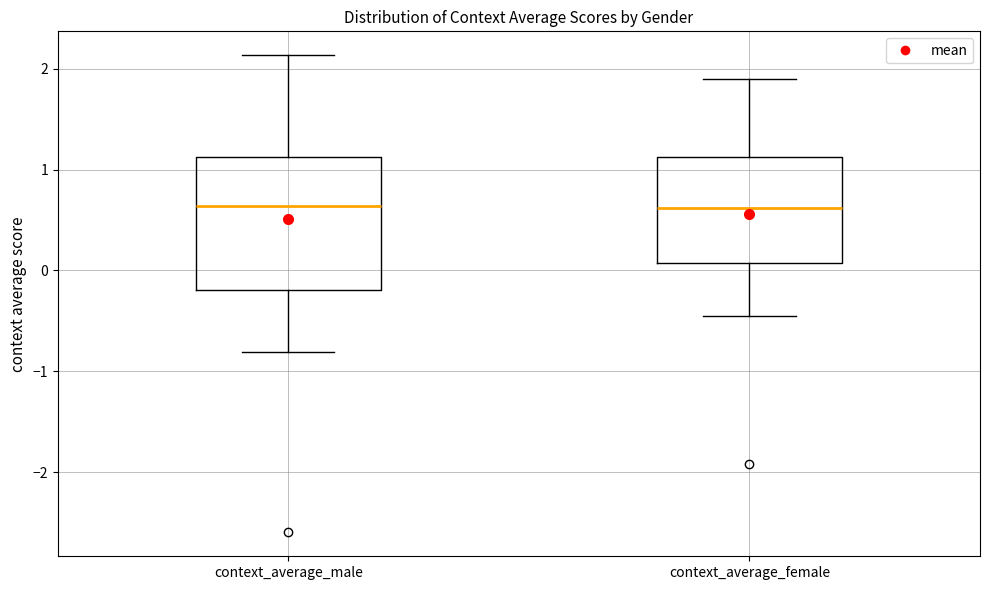

Which box is the tallest, from its lower edge to its upper edge?

context_average_male